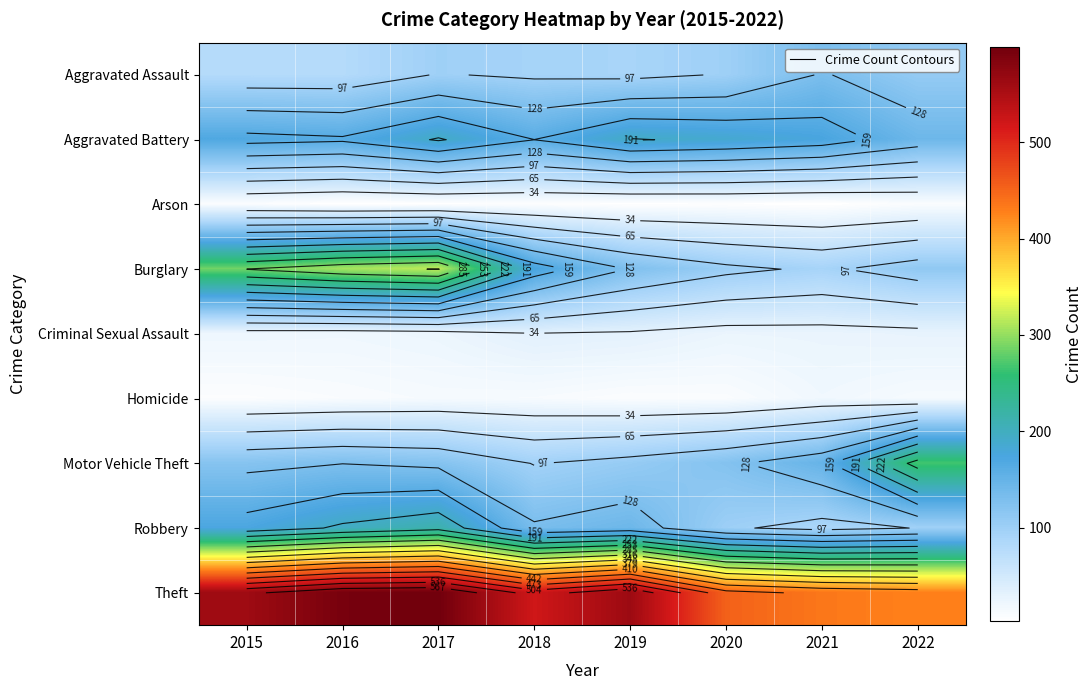

What is the lowest value of the Aggravated Assault series?

79